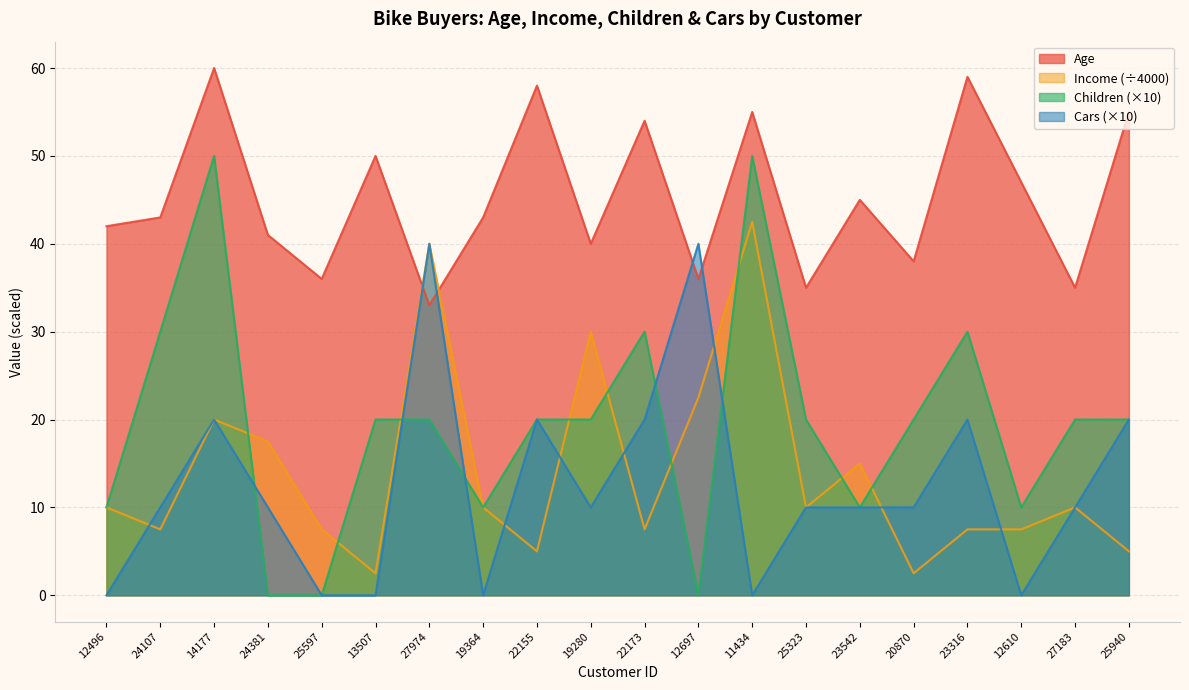

Reading left to right, transcribe all the data shown in this chart.

Age: 42.0	43.0	60.0	41.0	36.0	50.0	33.0	43.0	58.0	40.0	54.0	36.0	55.0	35.0	45.0	38.0	59.0	47.0	35.0	55.0
Income: 10.0	7.5	20.0	17.5	7.5	2.5	40.0	10.0	5.0	30.0	7.5	22.5	42.5	10.0	15.0	2.5	7.5	7.5	10.0	5.0
Children: 10.0	30.0	50.0	0.0	0.0	20.0	20.0	10.0	20.0	20.0	30.0	0.0	50.0	20.0	10.0	20.0	30.0	10.0	20.0	20.0
Cars: 0.0	10.0	20.0	10.0	0.0	0.0	40.0	0.0	20.0	10.0	20.0	40.0	0.0	10.0	10.0	10.0	20.0	0.0	10.0	20.0